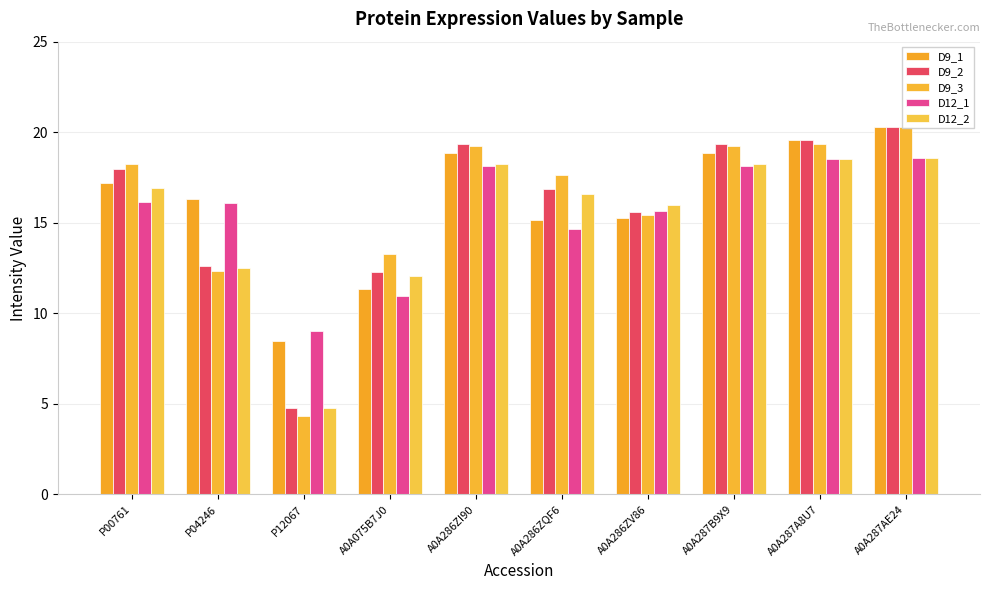

How many bars are there in total?

50